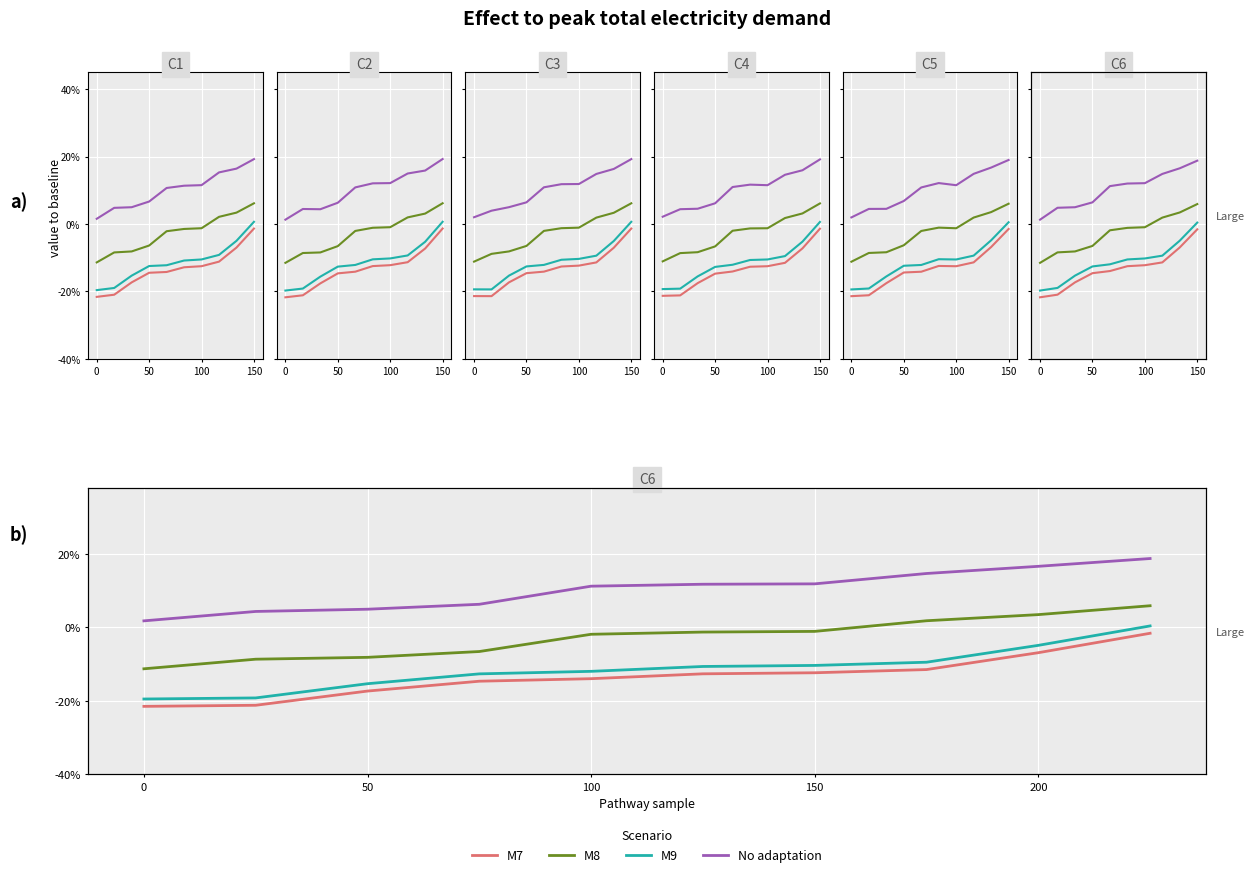

How many values in the No adaptation series exceed 11?

6